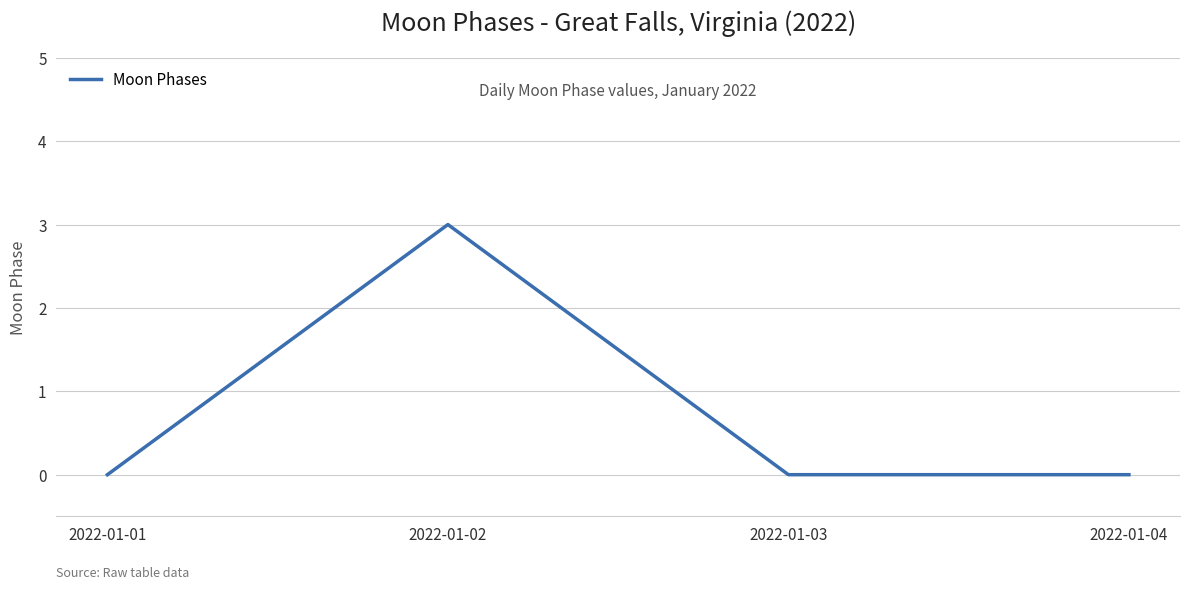

How many values are between 0 and 3?

4